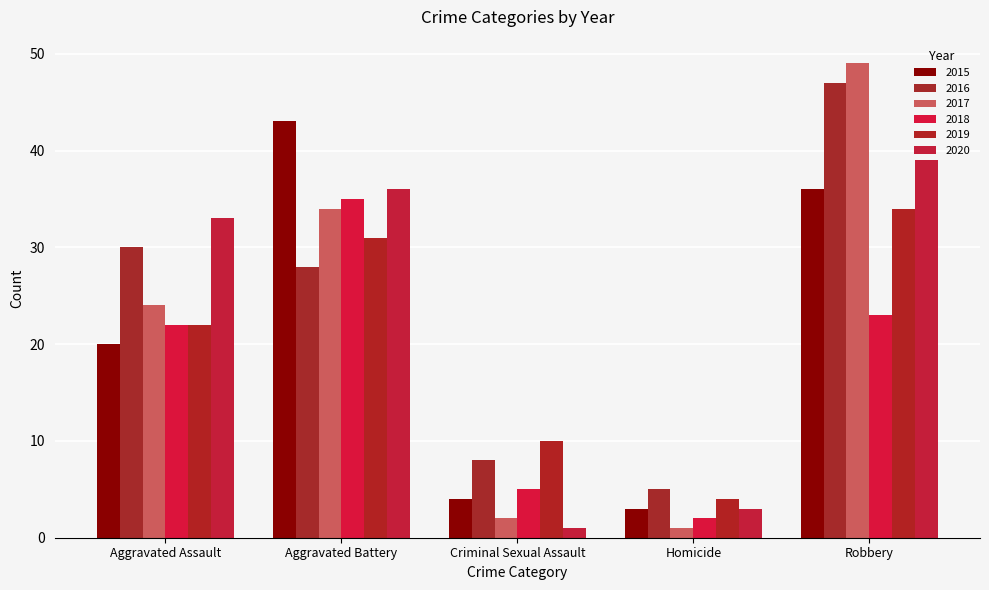

Which label corresponds to the largest value in the chart?

Robbery